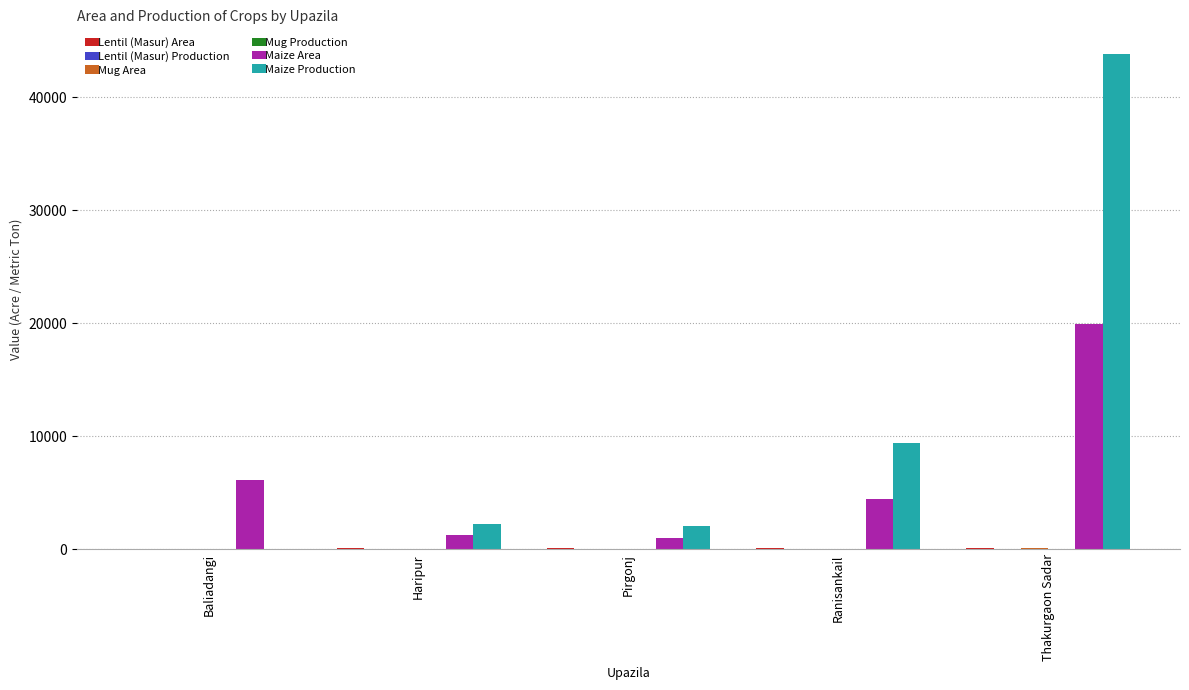

How many groups of bars are there?

5